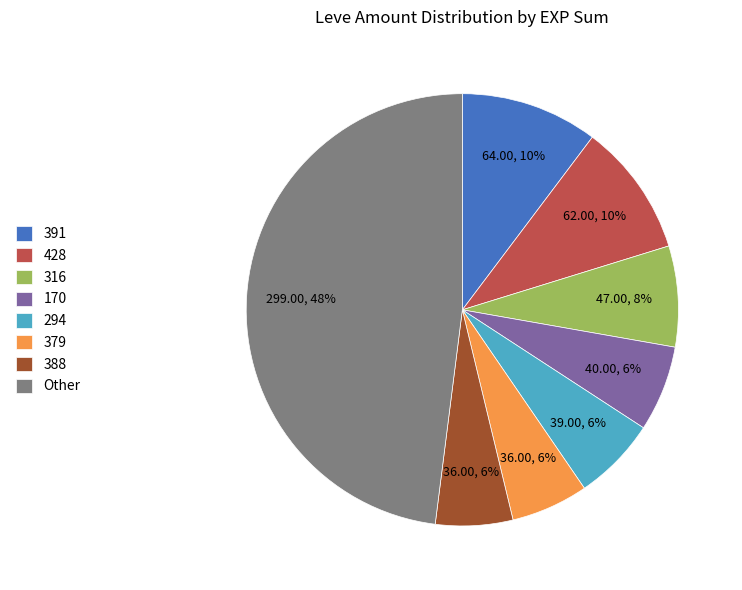

Do 428 and Other together represent more than half of the pie?

Yes